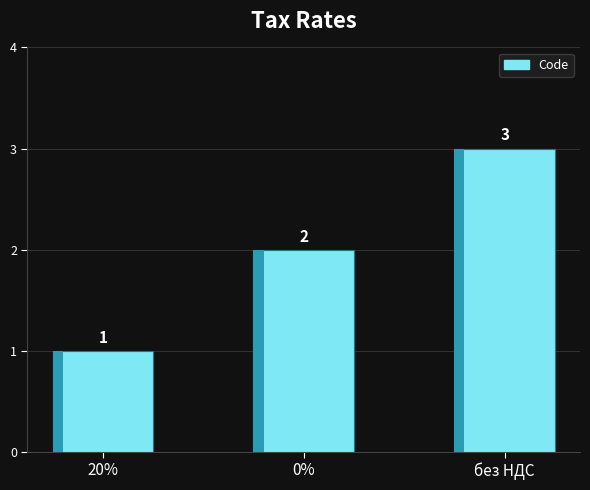

Is it true that the value at 0% is 1?

False